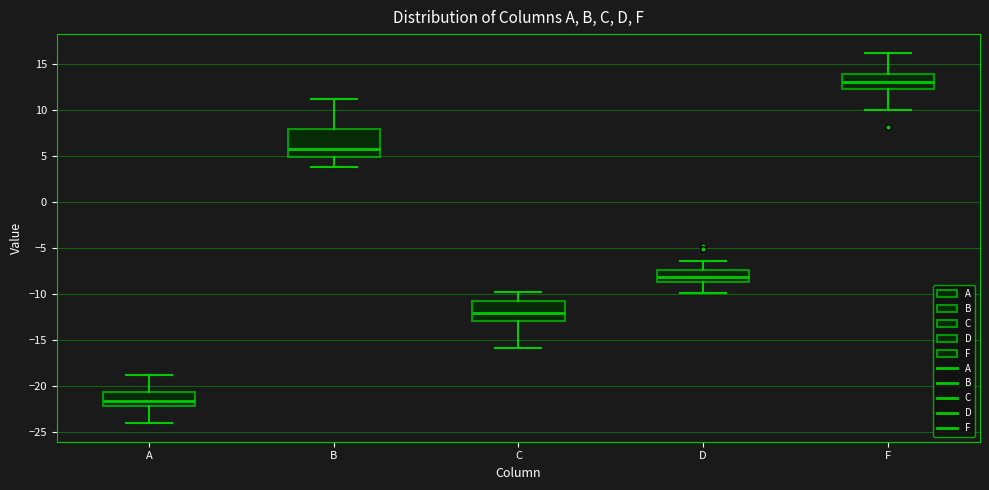

Which box is the tallest, from its lower edge to its upper edge?

B